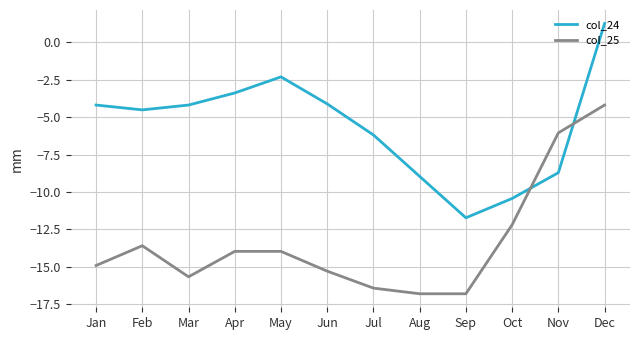

Rank the series by their maximum value, from highest to lowest.

col_24, col_25